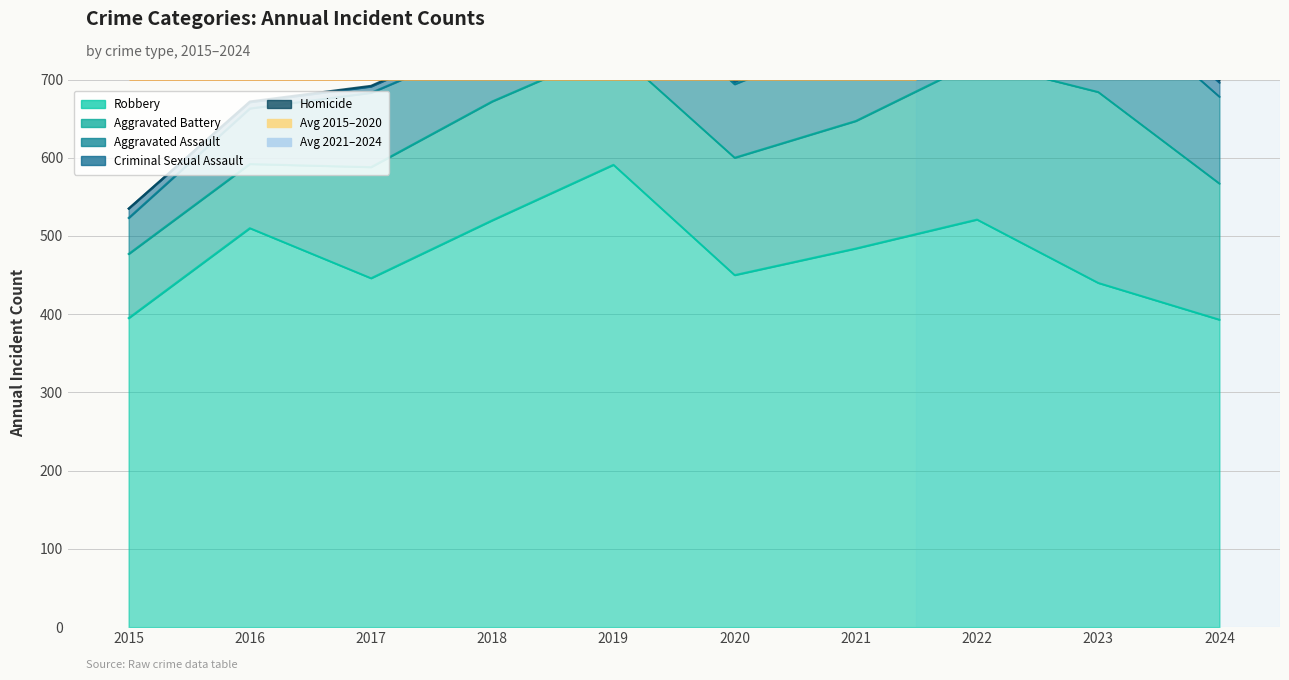

How many data points in Robbery are less than 484?

5